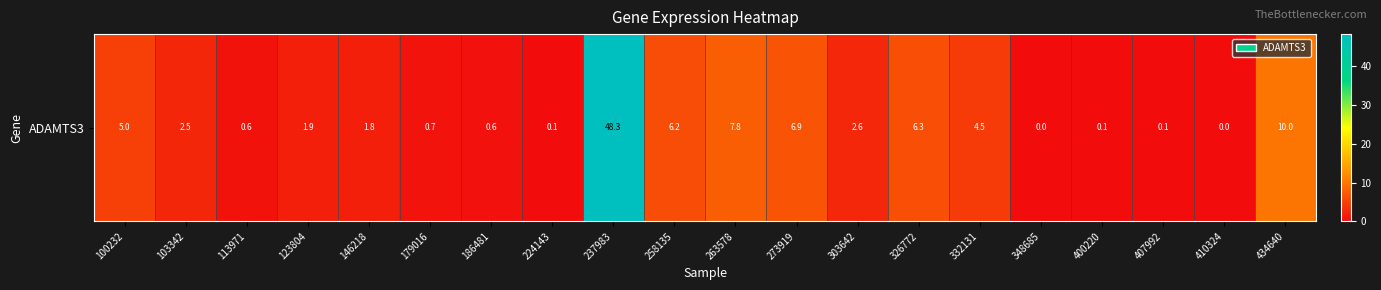

What is the change in value from 332131 to 434640?

+5.5